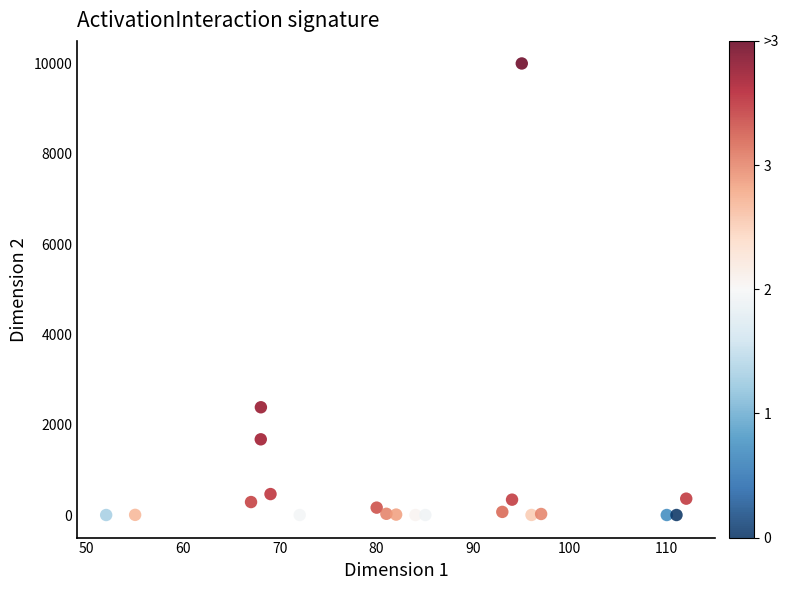

What is the range of Y values (max minus min)?

10000.0